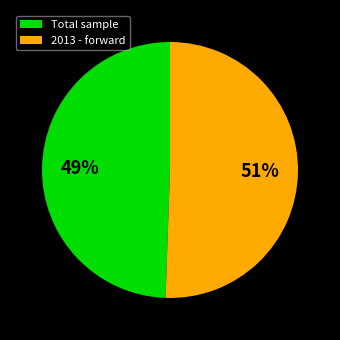

Which slice is the smallest?

Total sample